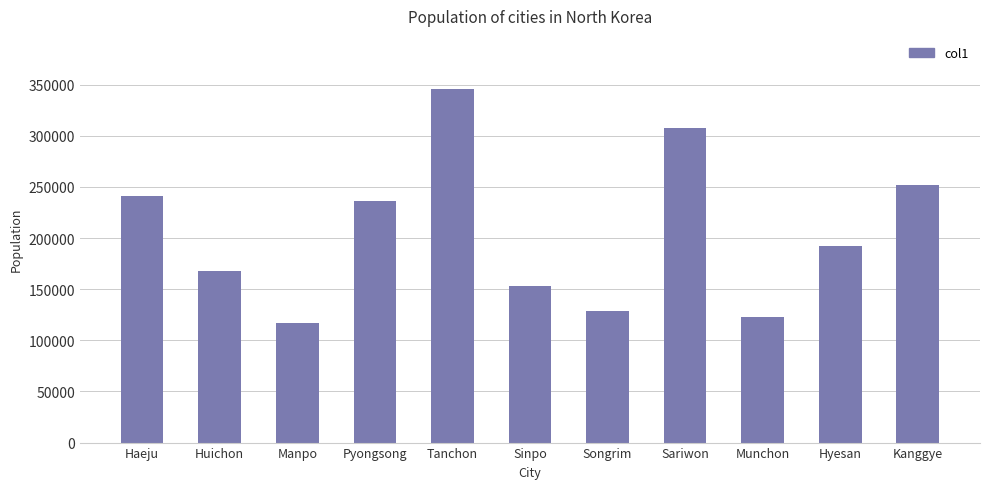

Between Manpo and Huichon, which is larger?

Huichon